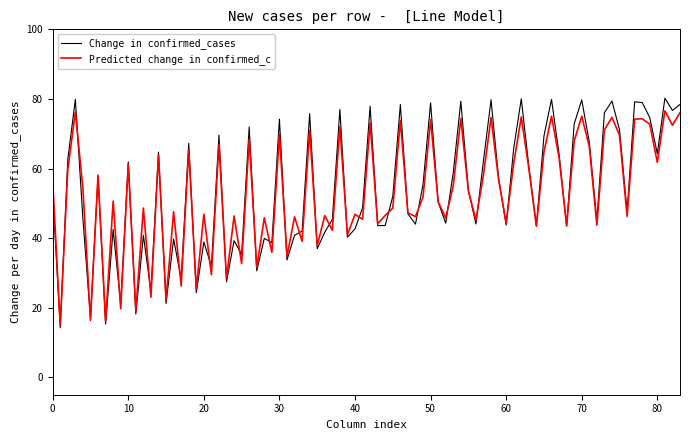

Which series has the widest spread of values?

Change in confirmed_cases